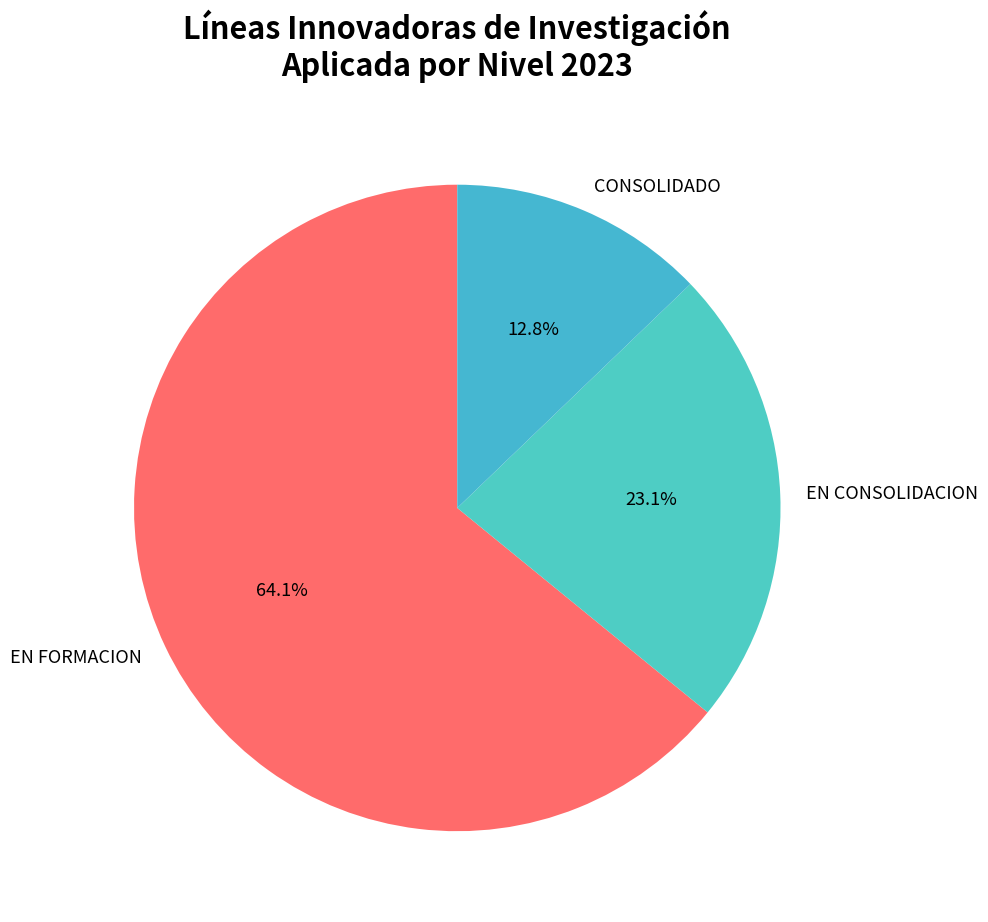

Rank the categories by value from highest to lowest.

EN FORMACION, EN CONSOLIDACION, CONSOLIDADO